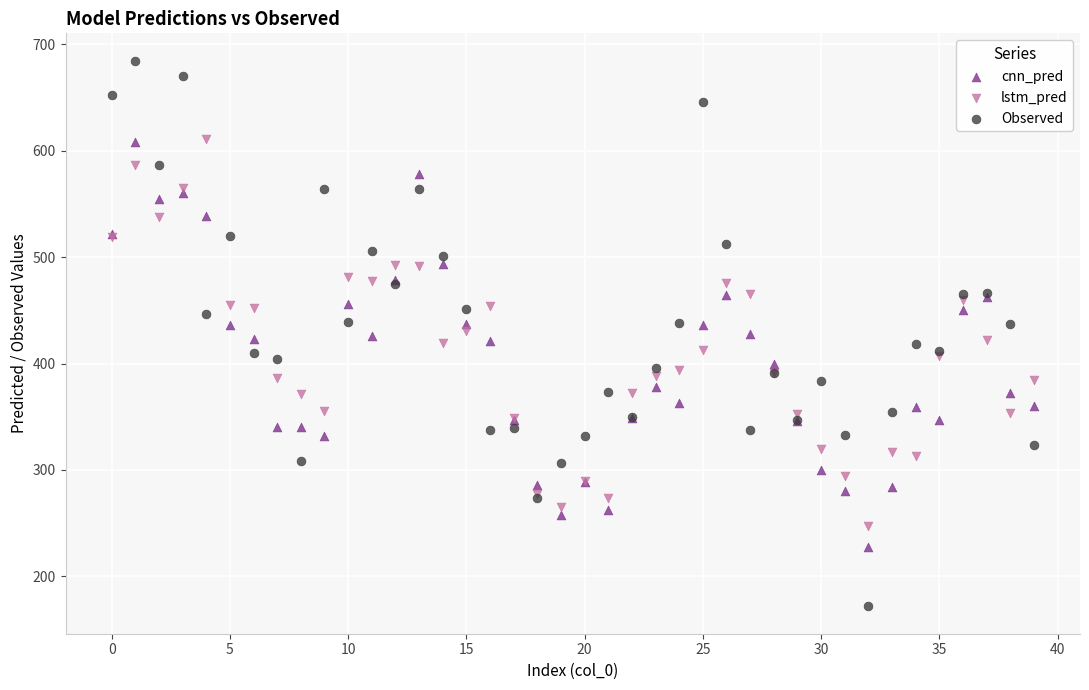

What are all the series names shown in the legend?

cnn_pred, lstm_pred, Observed